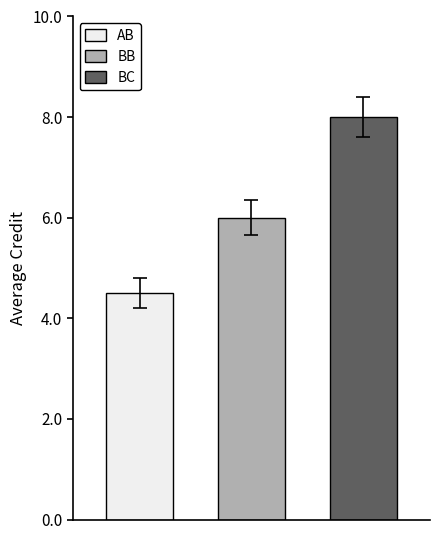

Which series has the widest spread of values?

AB